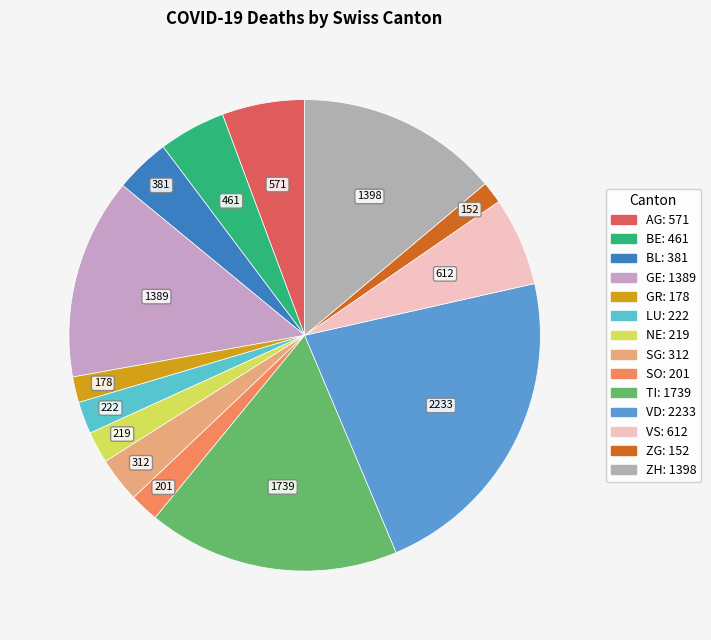

What portion of the pie excludes VD?

77.8%